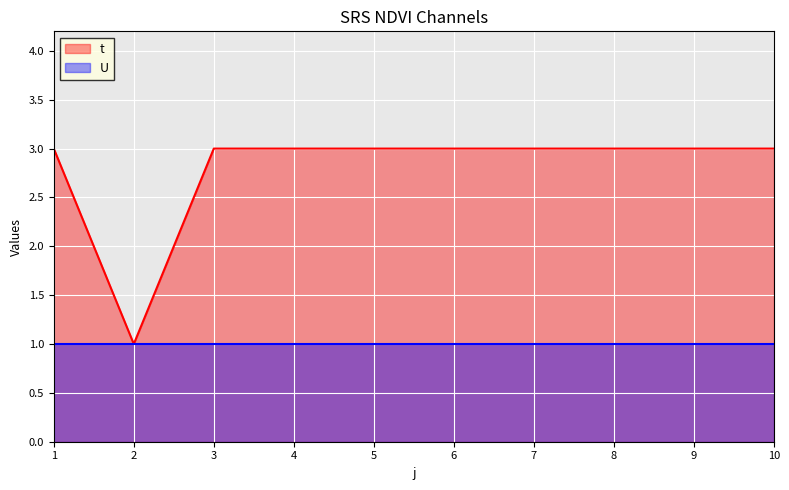

Reading left to right, extract all data points from this chart.

3	1	3	3	3	3	3	3	3	3